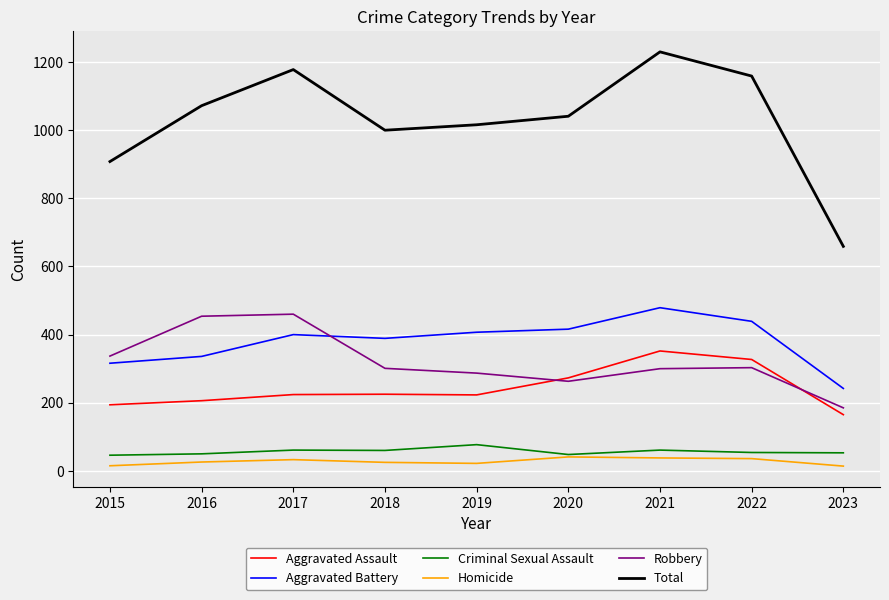

What is the total value across all series at 2017?

2356